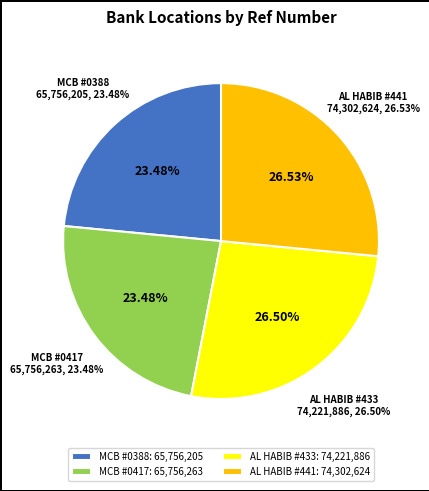

Is the sum of BANK AL HABIB - #433 - NANKANA SAHIB - B and MCB BANK LIMITED - #0417 greater than half?

No